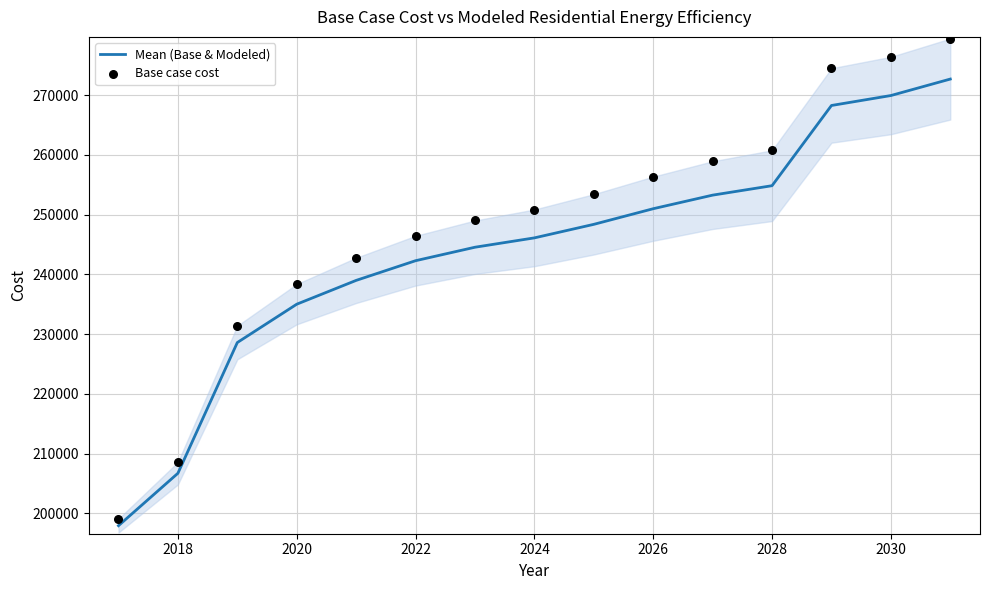

What is the maximum value for Mean (Base & Modeled)?

272671.0